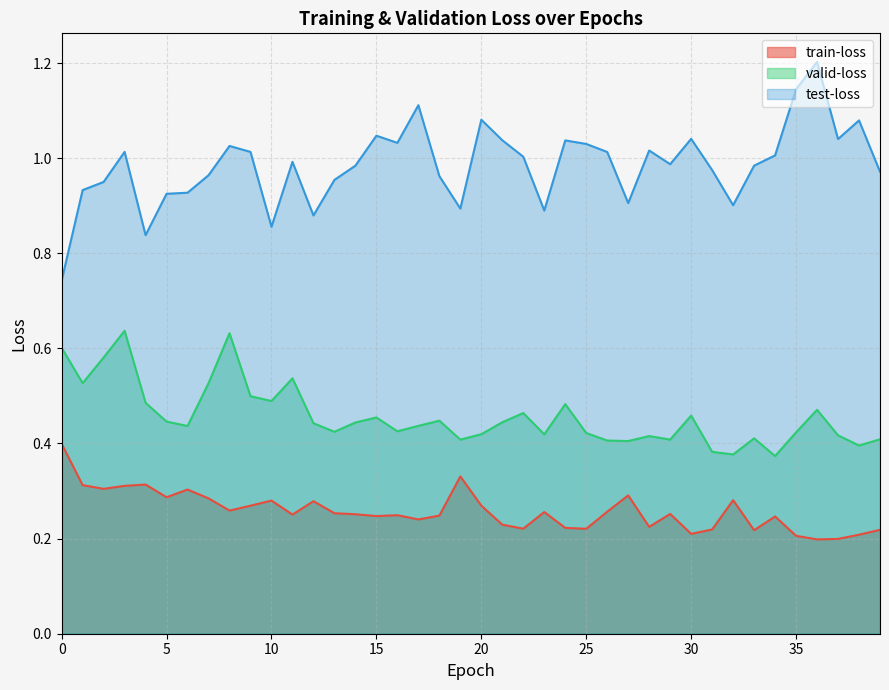

How many categories are shown in the chart?

40